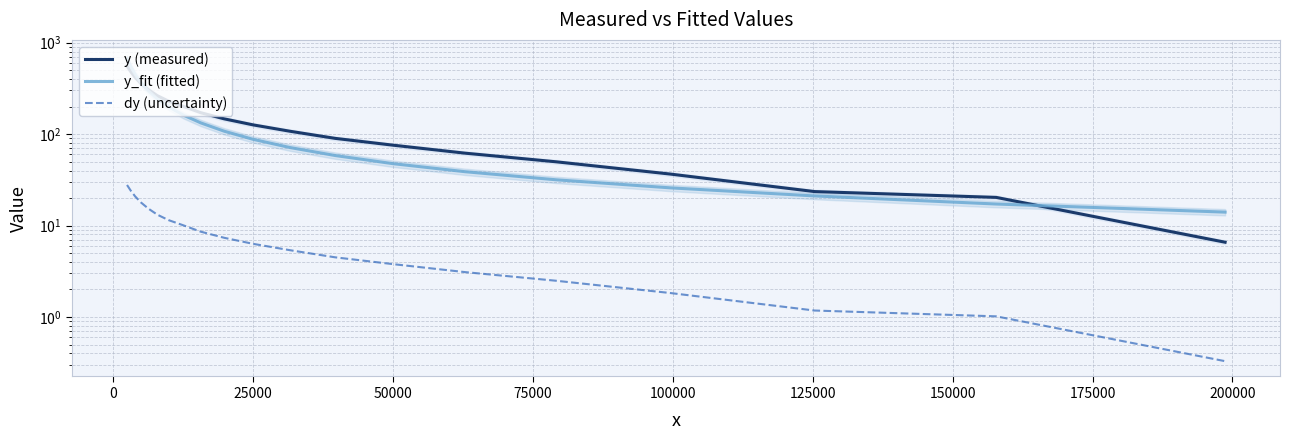

How many lines are shown in the chart?

3